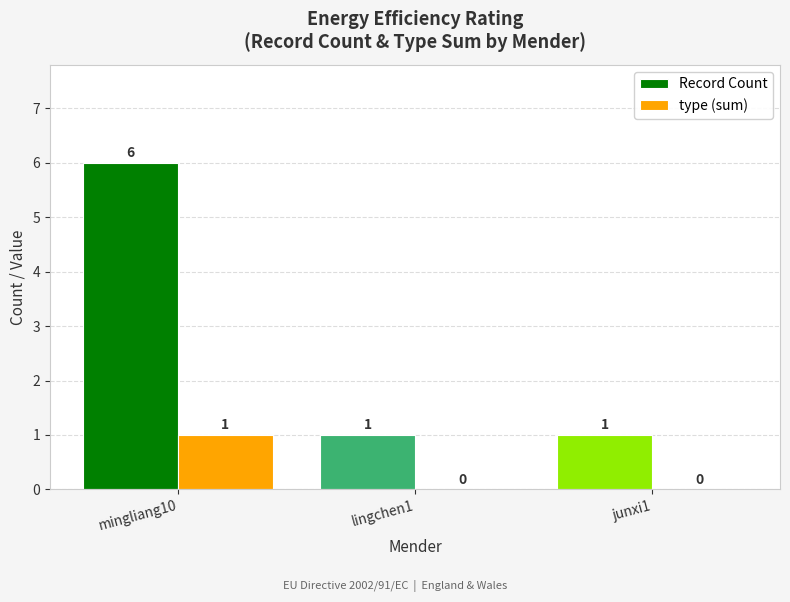

Does the chart contain stacked bars?

No